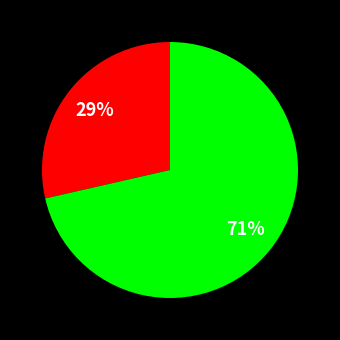

To the nearest percent, what is the average slice percentage?

50%